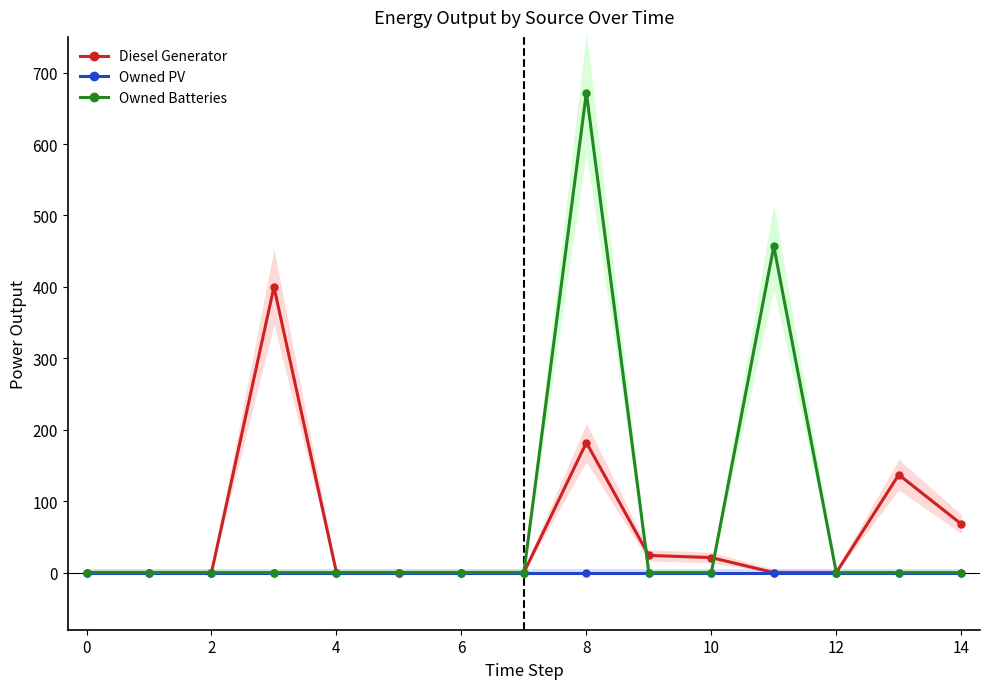

The value of Diesel Generator at 10 is 21.0. True or false?

True